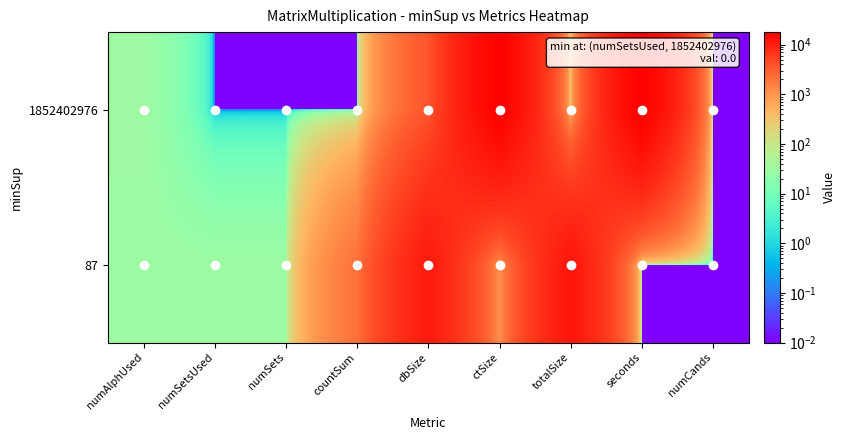

Between countSum and ctSize, which is larger?

ctSize